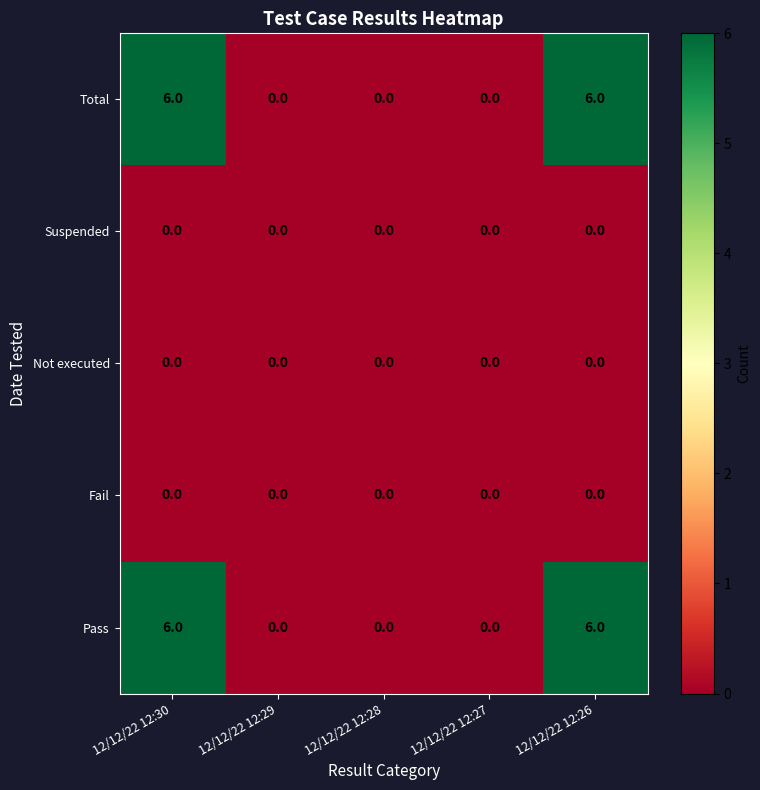

Reading left to right, what are all the values shown in this chart?

Total: 12/12/22 12:30=6	12/12/22 12:29=0	12/12/22 12:28=0	12/12/22 12:27=0	12/12/22 12:26=6
Suspended: 12/12/22 12:30=0	12/12/22 12:29=0	12/12/22 12:28=0	12/12/22 12:27=0	12/12/22 12:26=0
Not executed: 12/12/22 12:30=0	12/12/22 12:29=0	12/12/22 12:28=0	12/12/22 12:27=0	12/12/22 12:26=0
Fail: 12/12/22 12:30=0	12/12/22 12:29=0	12/12/22 12:28=0	12/12/22 12:27=0	12/12/22 12:26=0
Pass: 12/12/22 12:30=6	12/12/22 12:29=0	12/12/22 12:28=0	12/12/22 12:27=0	12/12/22 12:26=6